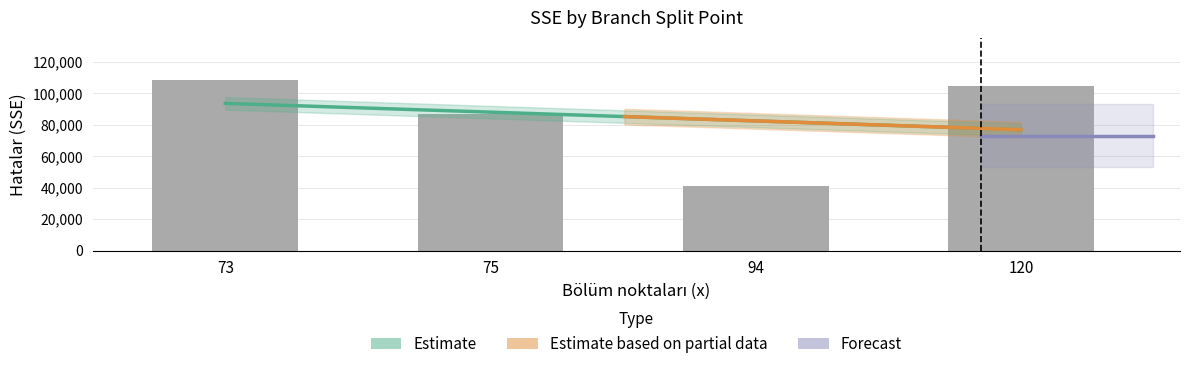

True or false: the data shows 104900 at 120.

True